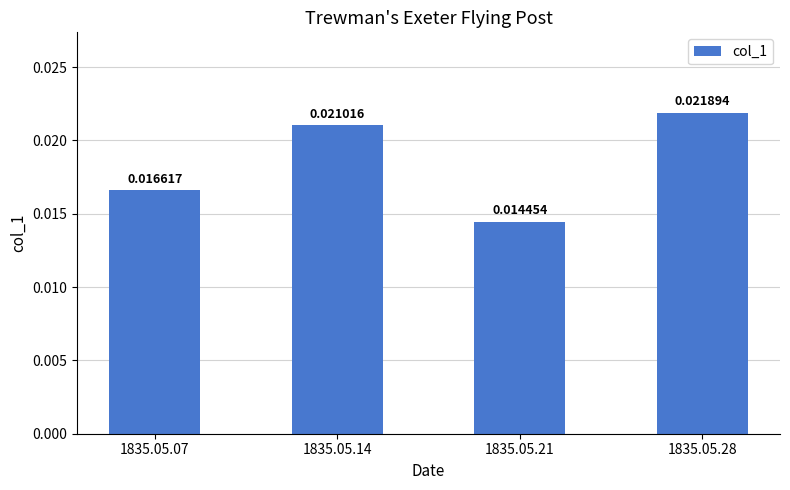

Which category has the highest value across all series?

1835.05.28